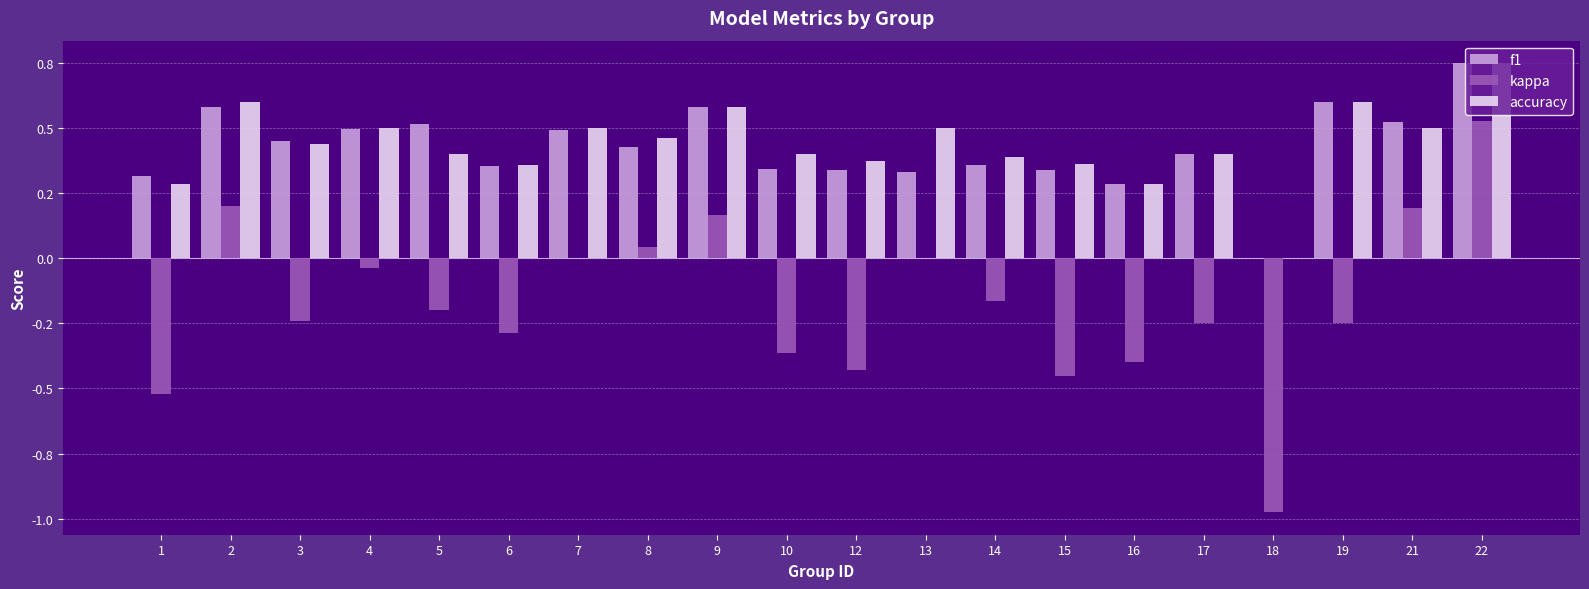

What is the sum of the accuracy values at 22 and 5?

1.1